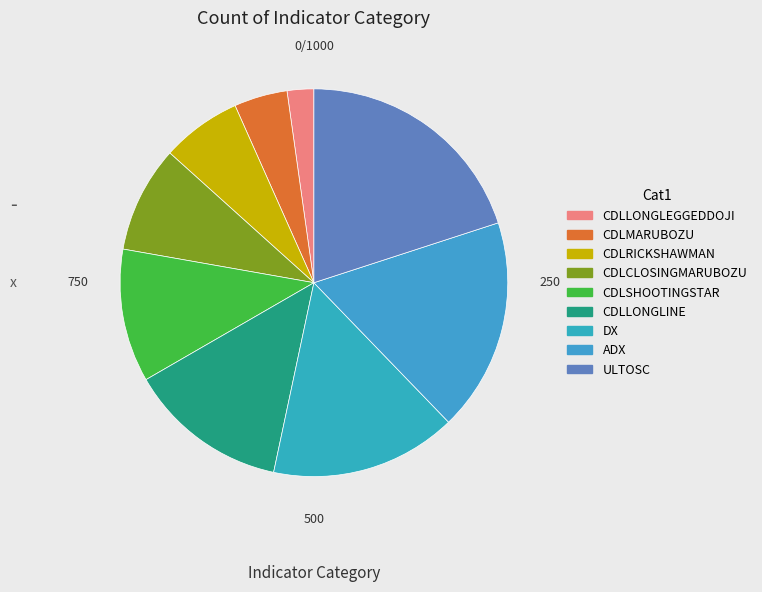

Do ADX and DX together represent more than half of the pie?

No